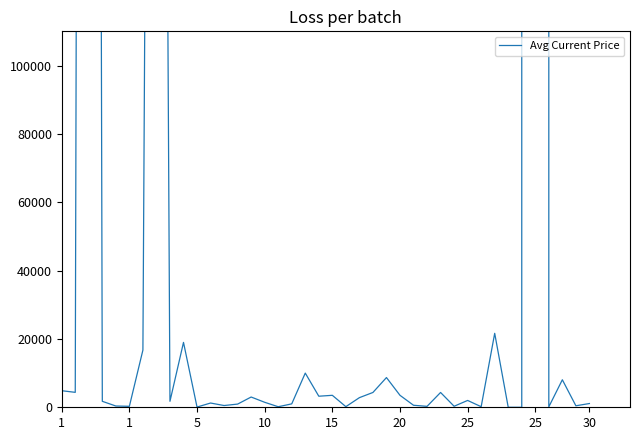

Is this an area chart (filled region under the line)?

No